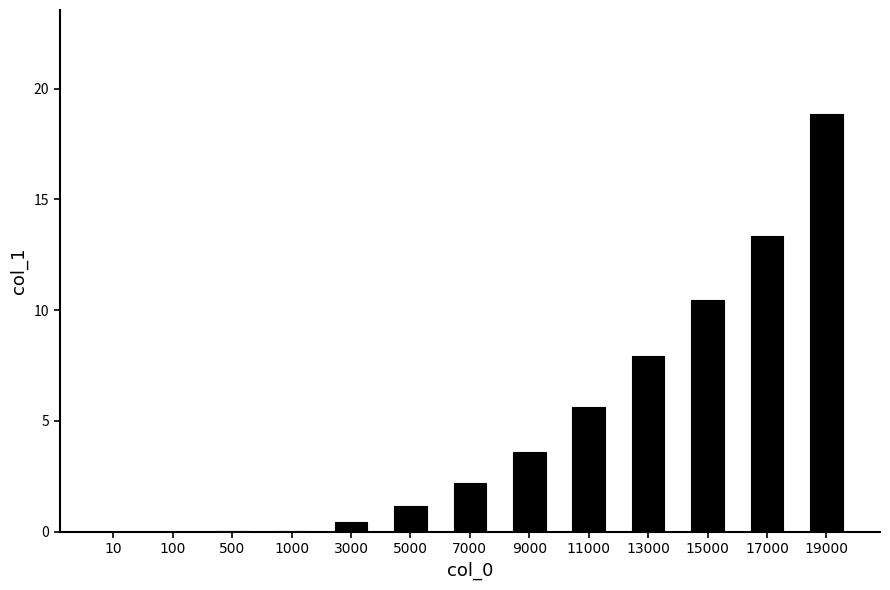

What is the sum of all values?

63.7